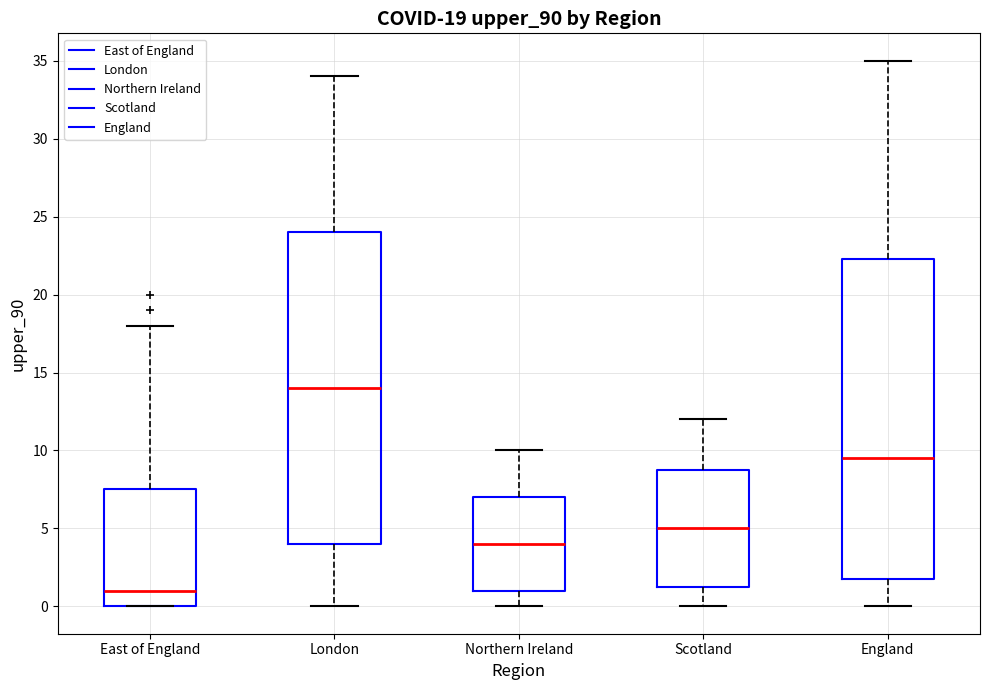

Which box's median line is the highest?

London